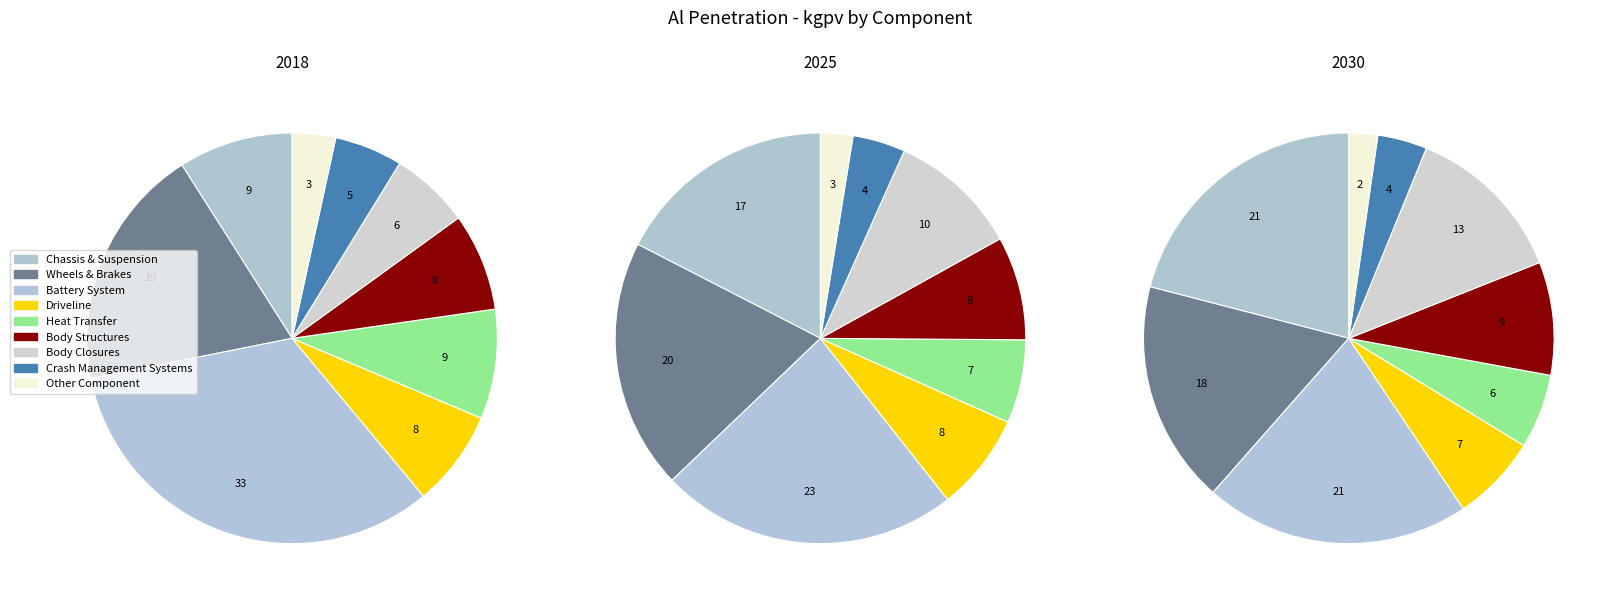

Is there a majority slice in this chart?

No